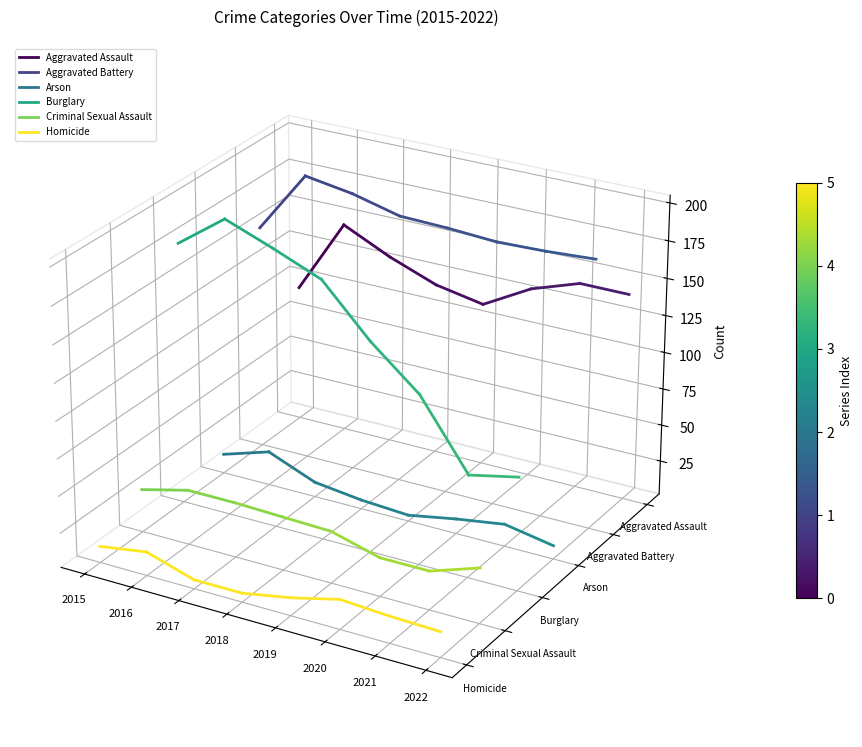

Between 2015 and 2016, which series saw the biggest shift?

Aggravated Assault